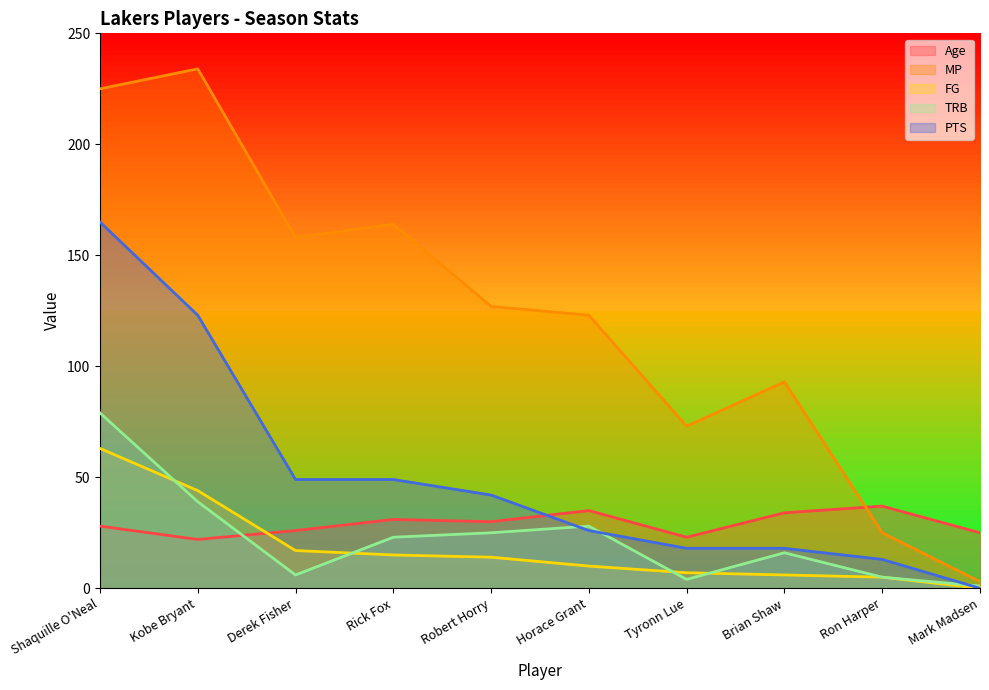

Reading right to left, extract all data points from this chart.

Age: Mark Madsen=25	Ron Harper=37	Brian Shaw=34	Tyronn Lue=23	Horace Grant=35	Robert Horry=30	Rick Fox=31	Derek Fisher=26	Kobe Bryant=22	Shaquille O'Neal=28
MP: Mark Madsen=3	Ron Harper=25	Brian Shaw=93	Tyronn Lue=73	Horace Grant=123	Robert Horry=127	Rick Fox=164	Derek Fisher=158	Kobe Bryant=234	Shaquille O'Neal=225
FG: Mark Madsen=0	Ron Harper=5	Brian Shaw=6	Tyronn Lue=7	Horace Grant=10	Robert Horry=14	Rick Fox=15	Derek Fisher=17	Kobe Bryant=44	Shaquille O'Neal=63
TRB: Mark Madsen=1	Ron Harper=5	Brian Shaw=16	Tyronn Lue=4	Horace Grant=28	Robert Horry=25	Rick Fox=23	Derek Fisher=6	Kobe Bryant=39	Shaquille O'Neal=79
PTS: Mark Madsen=0	Ron Harper=13	Brian Shaw=18	Tyronn Lue=18	Horace Grant=26	Robert Horry=42	Rick Fox=49	Derek Fisher=49	Kobe Bryant=123	Shaquille O'Neal=165